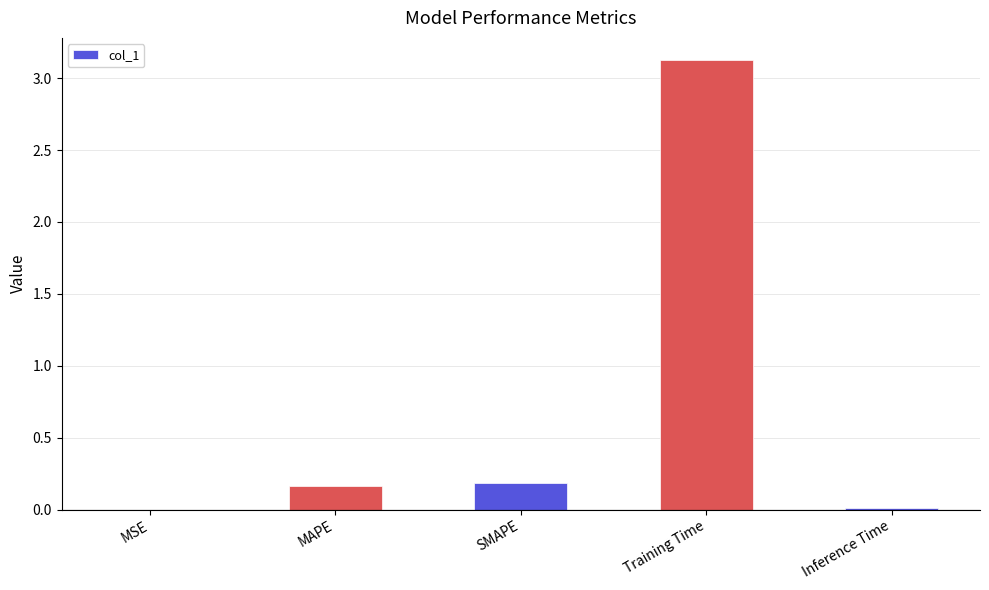

What is the sum of the values at MAPE and Training Time?

3.3